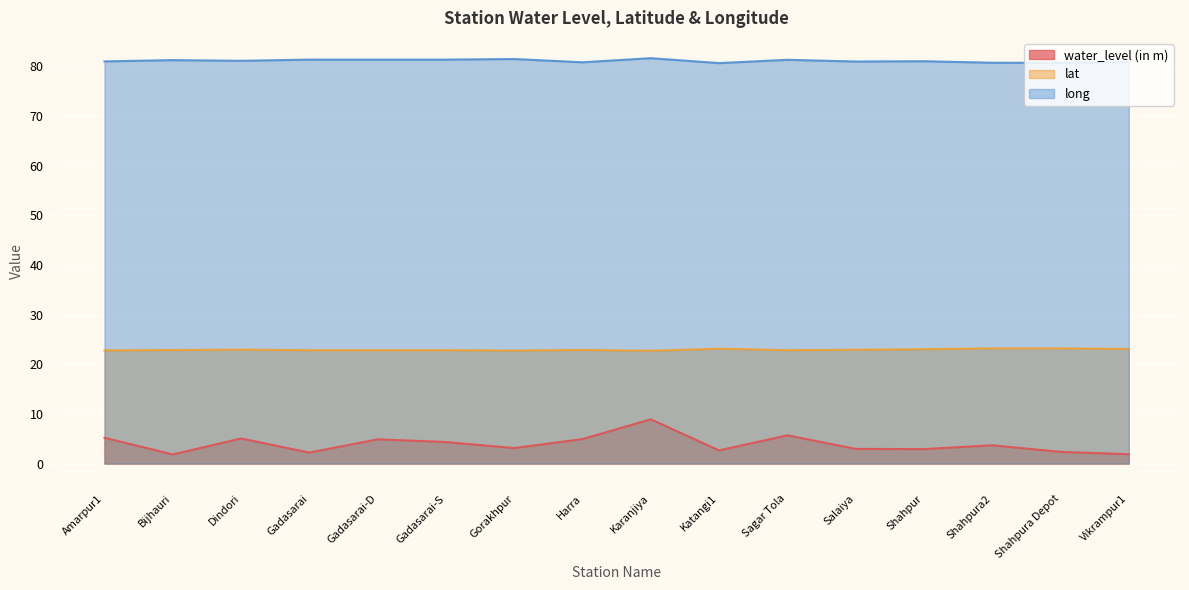

At Salaiya, list the series in order from smallest to largest.

water_level (in m), lat, long